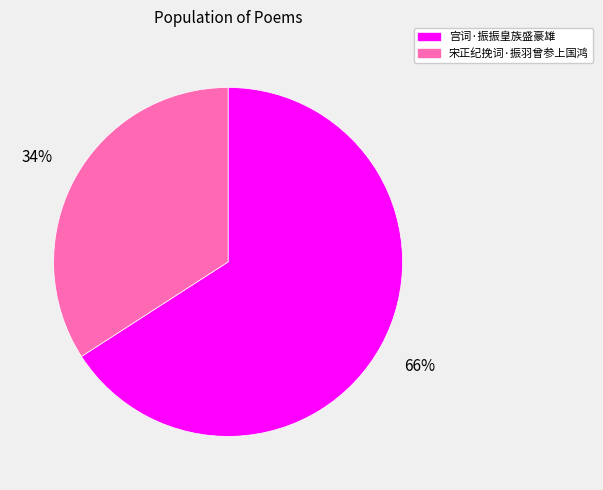

To the nearest percent, what is the average slice percentage?

50%